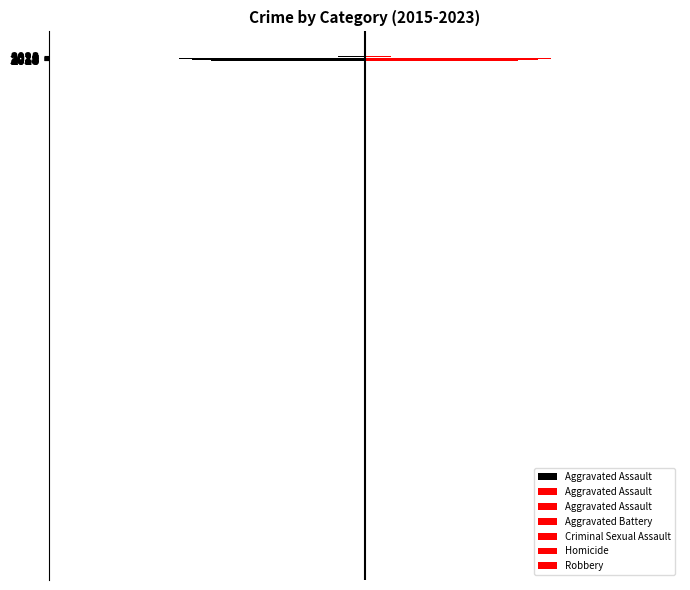

Are the bars horizontal?

Yes